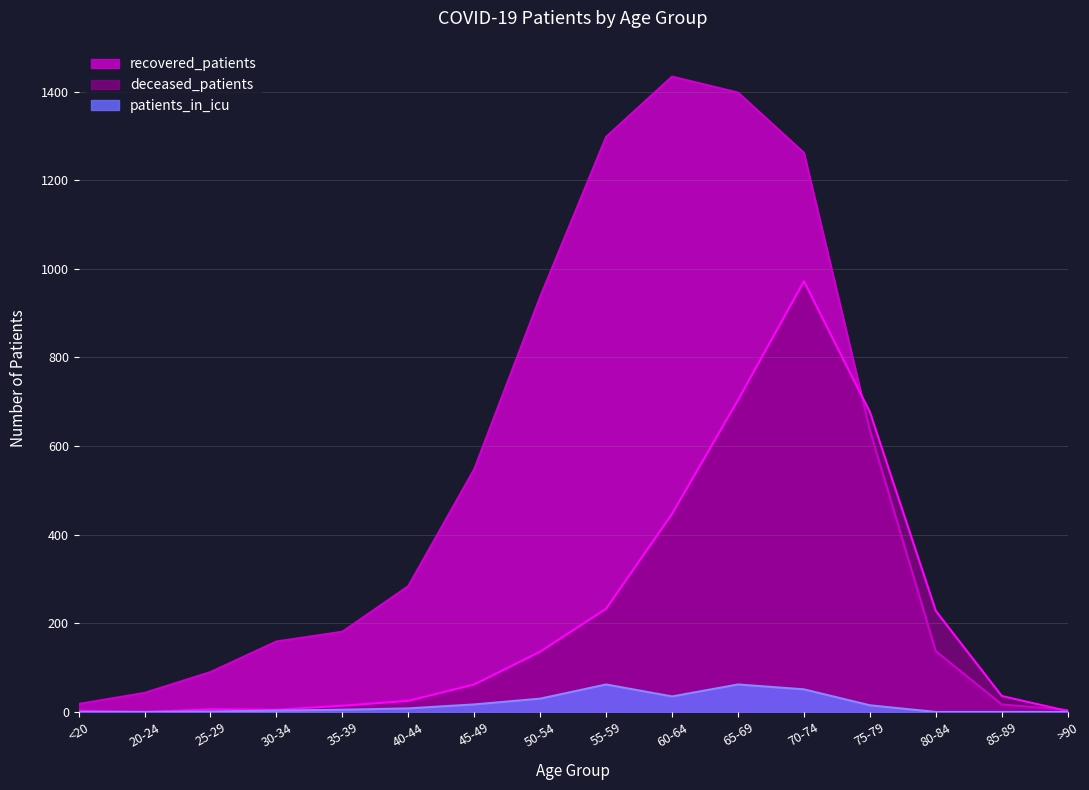

What is the label of the 2nd point from the right?

85-89